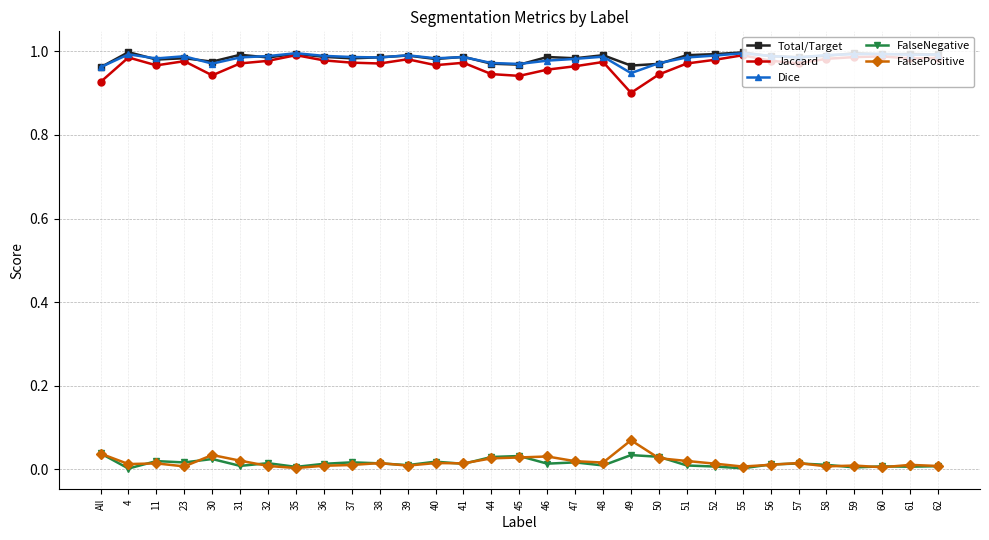

Is the value of Total/Target at 60 greater than the value of FalseNegative at 51?

Yes